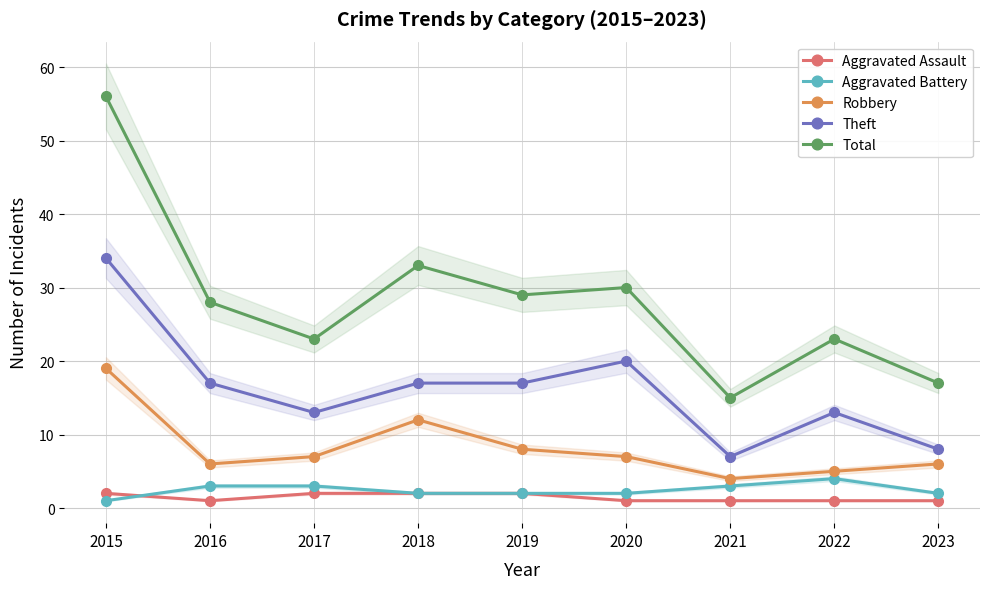

Reading left to right, what are all the values shown in this chart?

Aggravated Assault: 2	1	2	2	2	1	1	1	1
Aggravated Battery: 1	3	3	2	2	2	3	4	2
Robbery: 19	6	7	12	8	7	4	5	6
Theft: 34	17	13	17	17	20	7	13	8
Total: 56	28	23	33	29	30	15	23	17